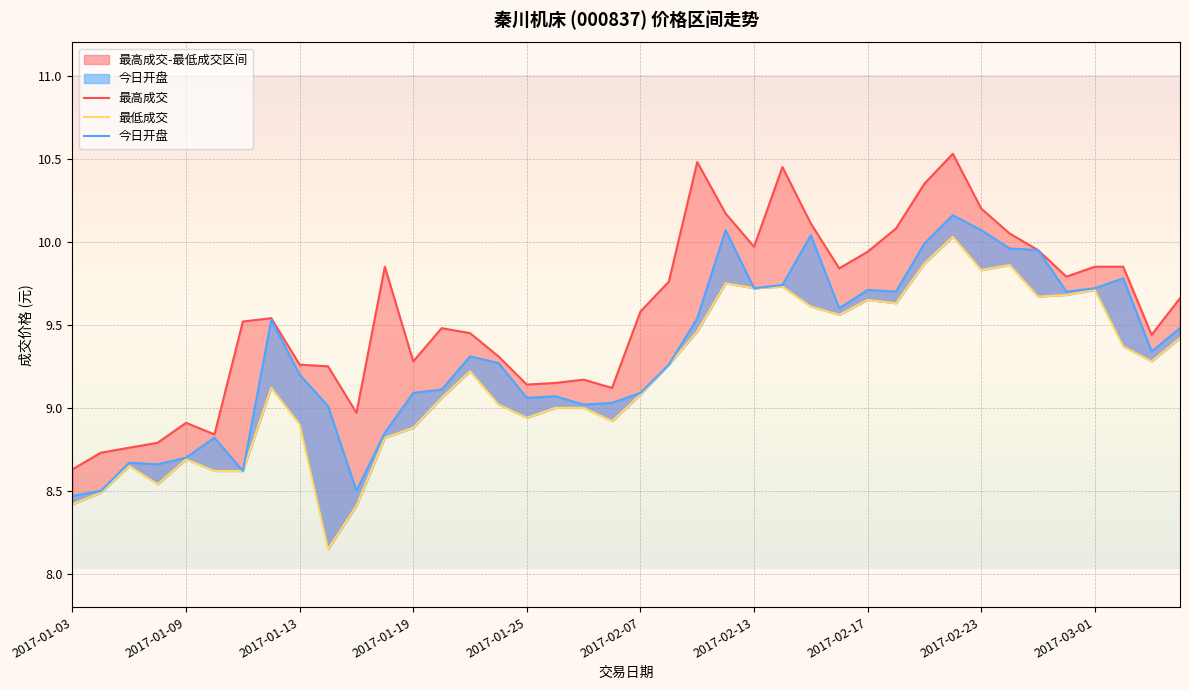

What position from the right is 18?

22